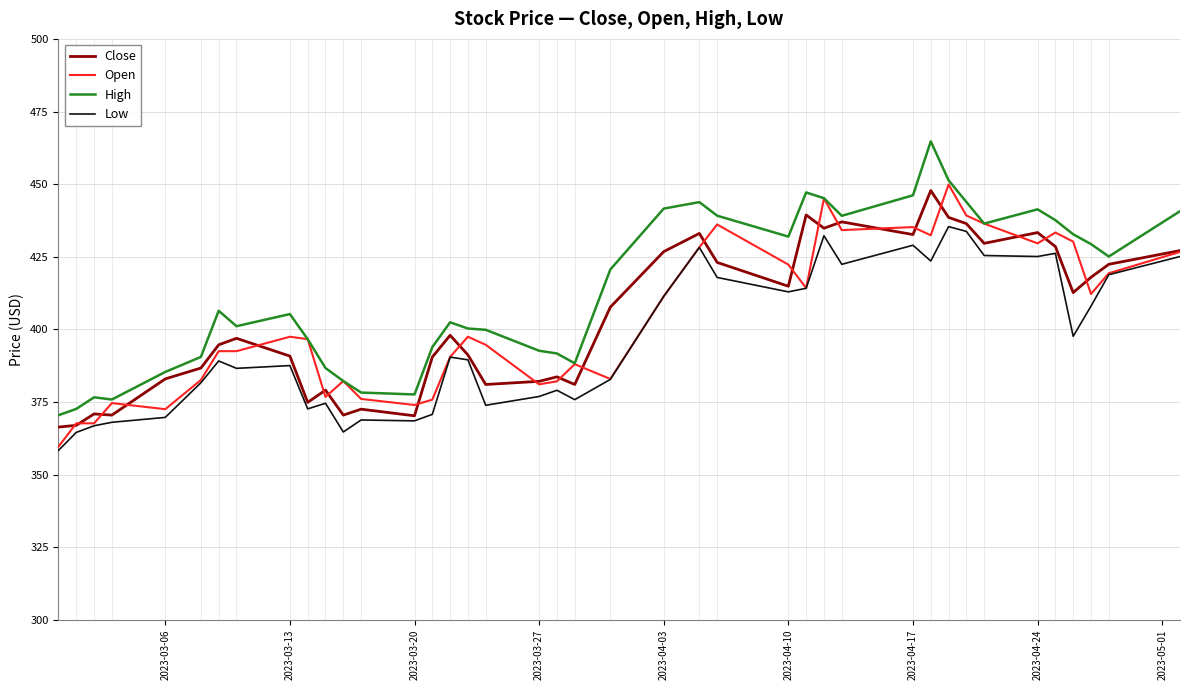

Which series has the largest total across all categories?

High